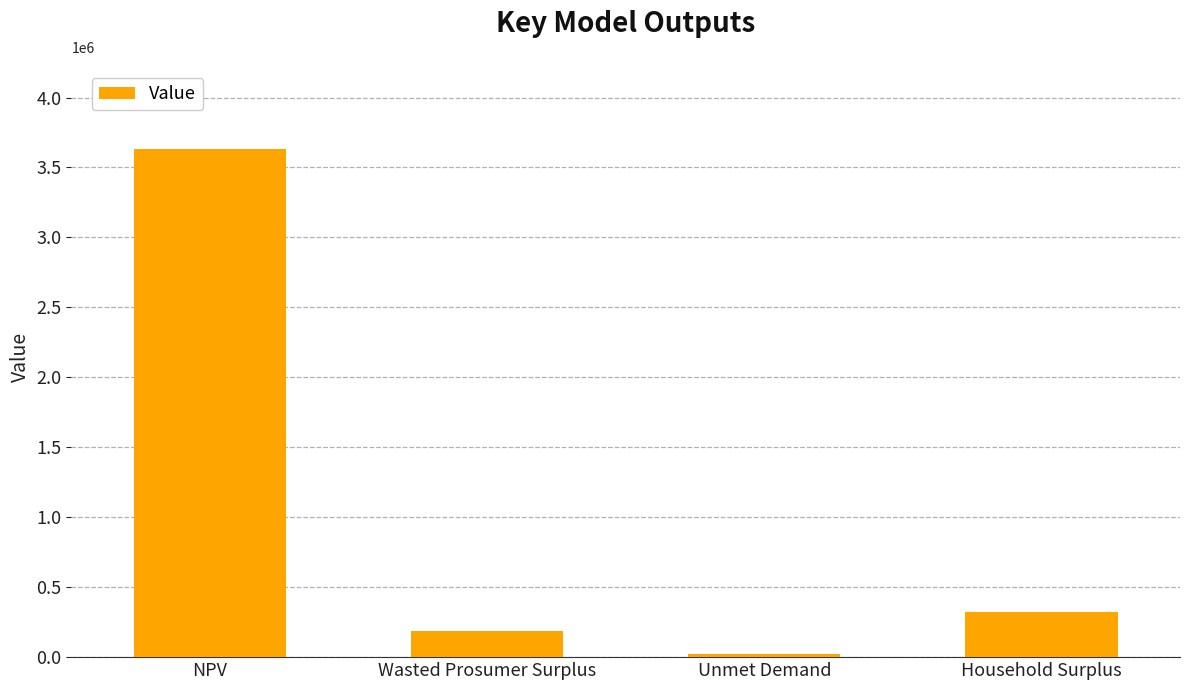

What position from the left is Wasted Prosumer Surplus?

2